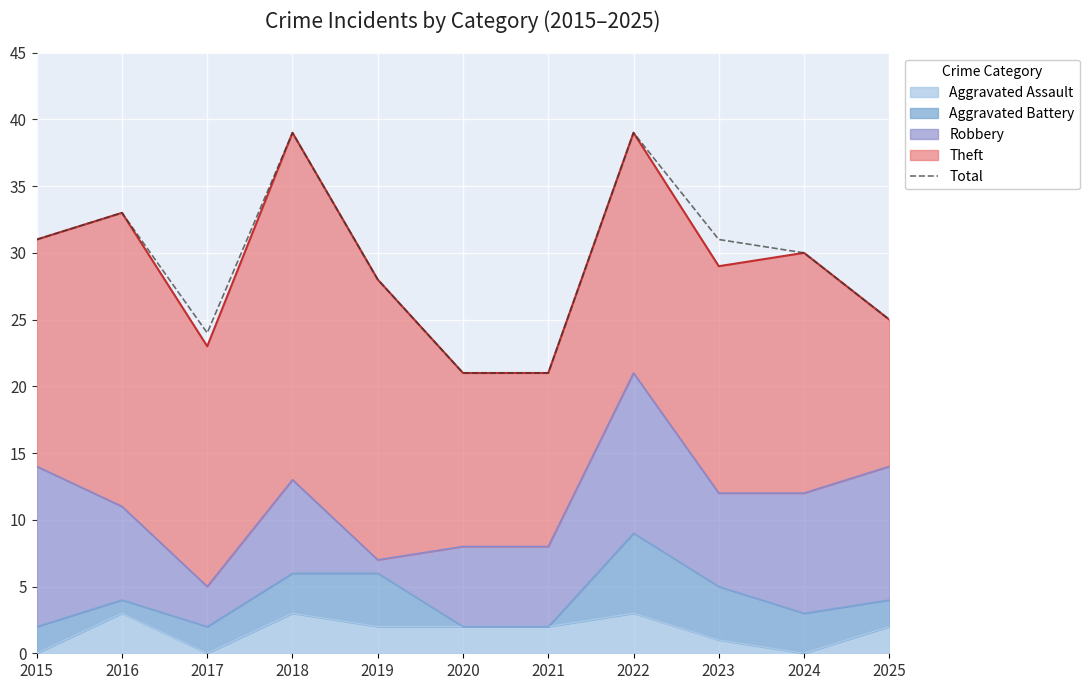

At which label does the data first exceed 30?

2015